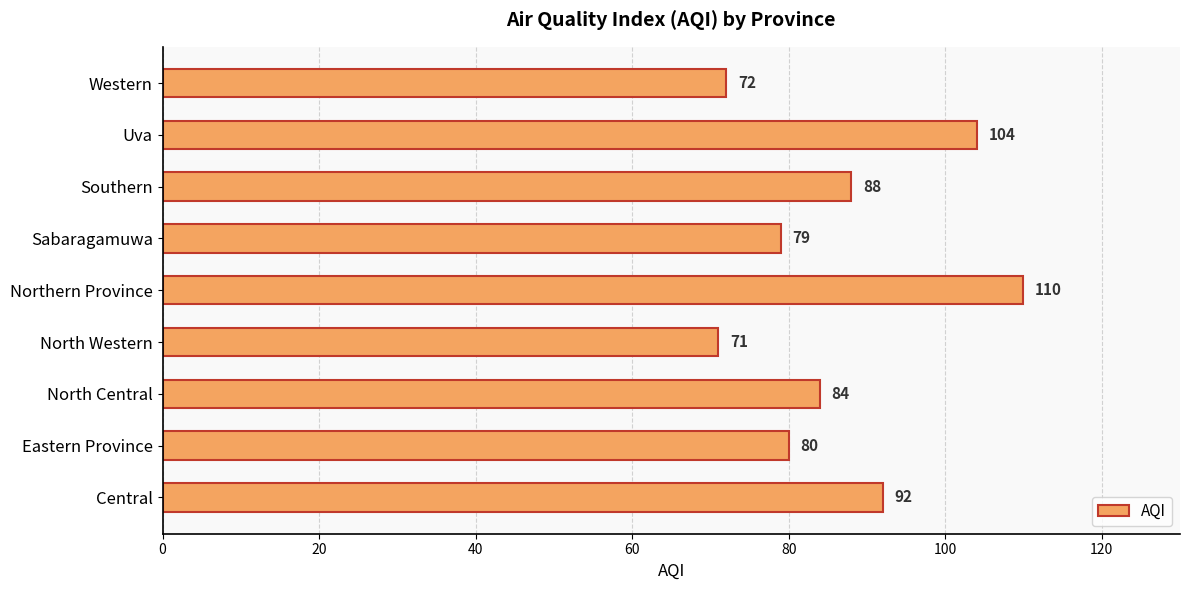

What is the difference between the second highest and minimum values?

33